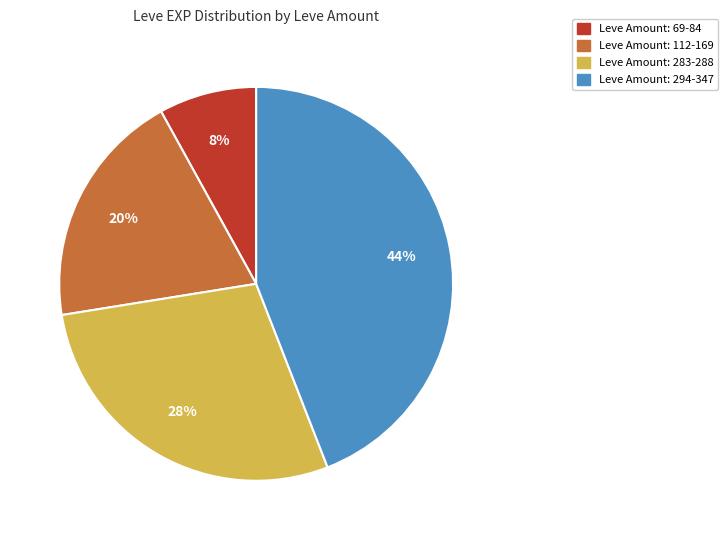

To the nearest percent, what is the difference between the largest and smallest slice percentages?

36%